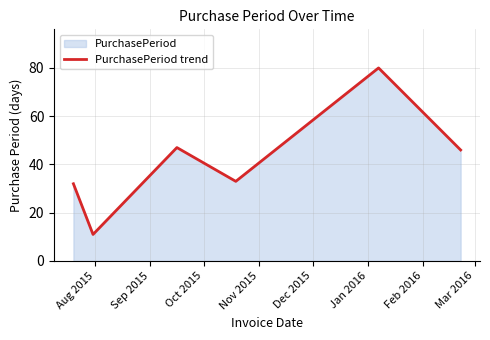

Reading left to right, what are all the values shown in this chart?

32	11	47	33	80	46